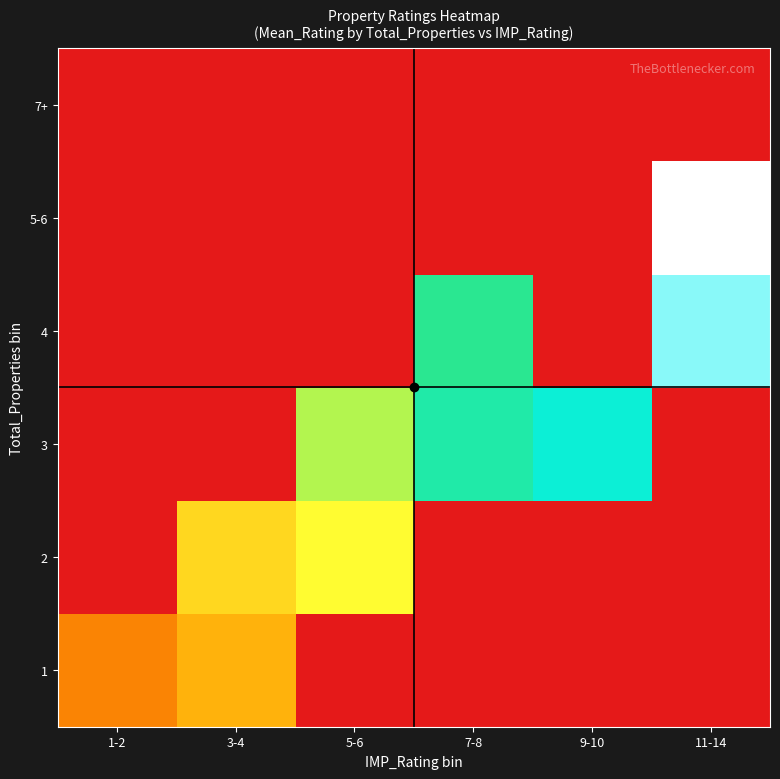

Count the number of categories in the chart.

6